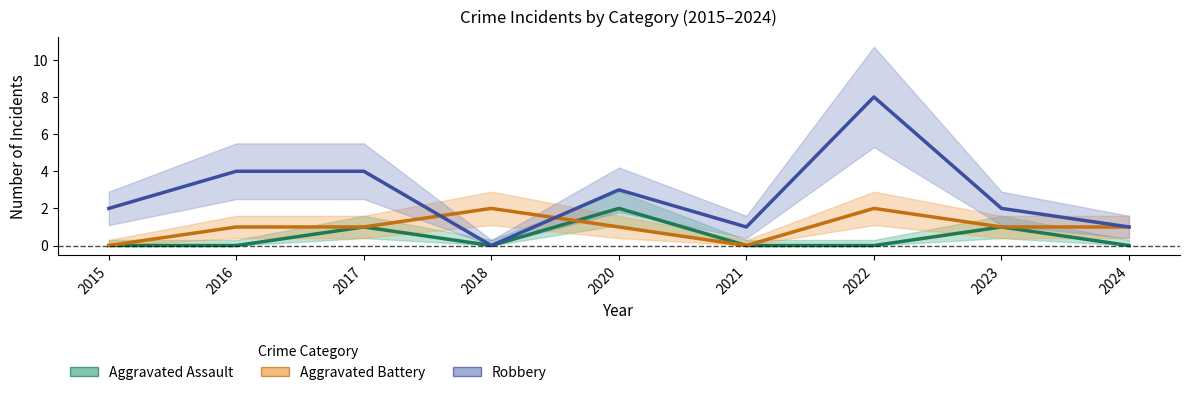

At how many categories does at least one series exceed 3?

3